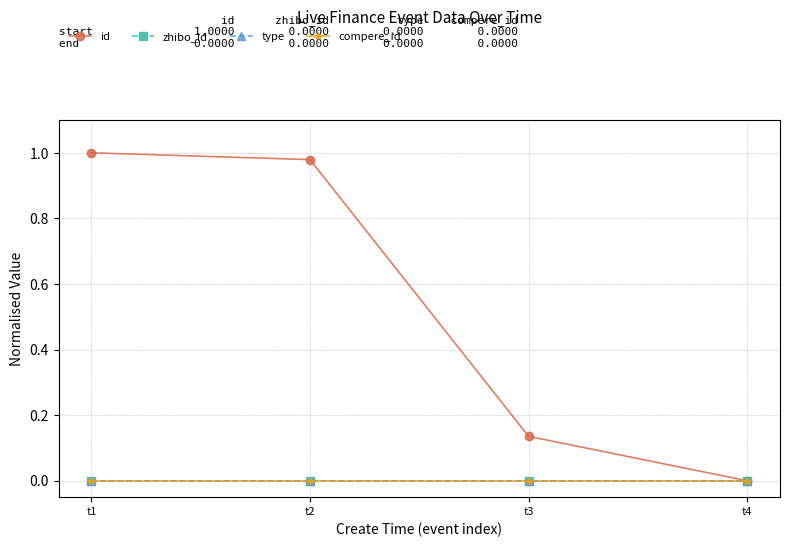

True or false: type and id intersect in this chart.

False